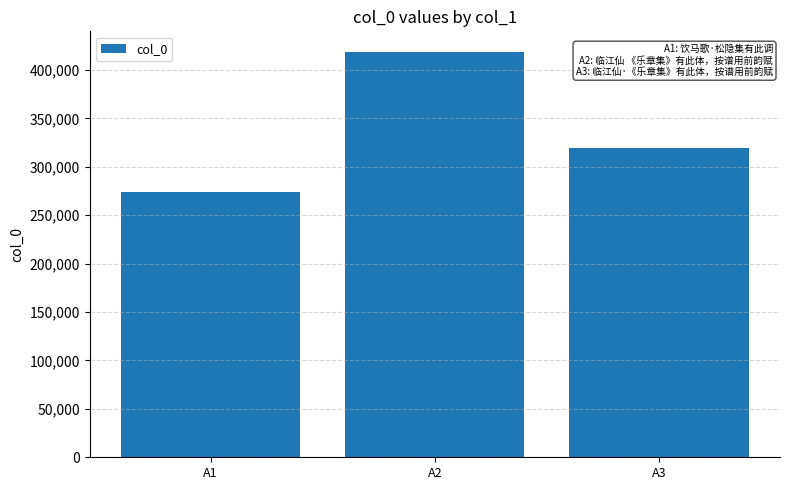

List the labels in order of value, smallest first.

A1, A3, A2